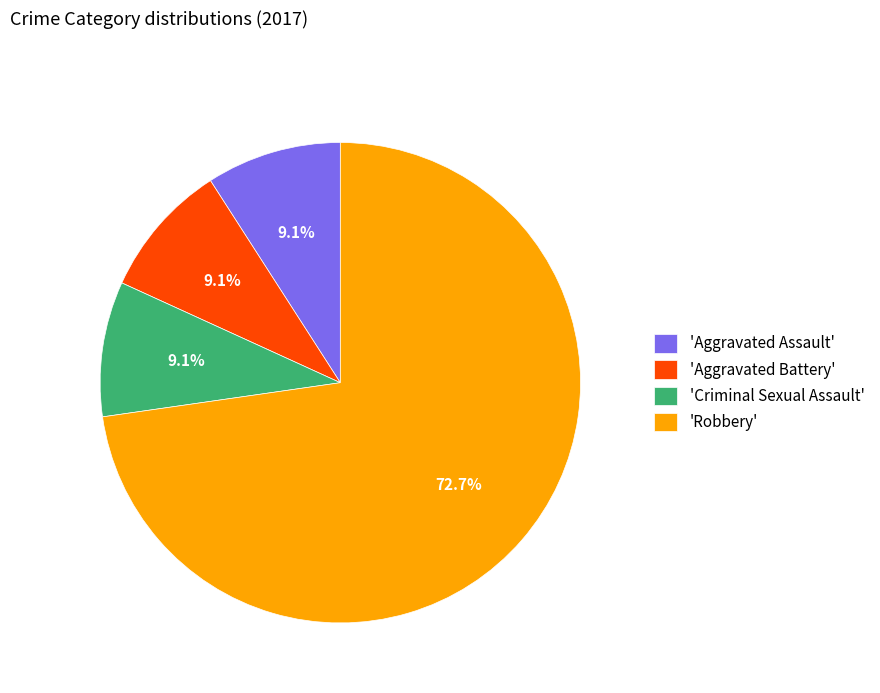

Is there a majority slice in this chart?

Yes